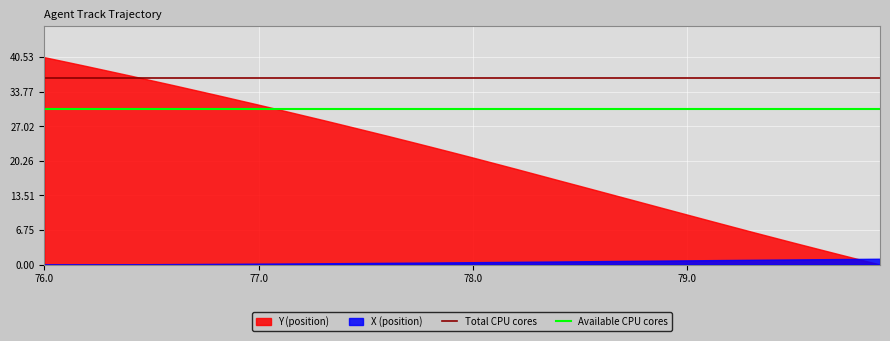

Rank the series by their maximum value, from highest to lowest.

Y (position), X (position)